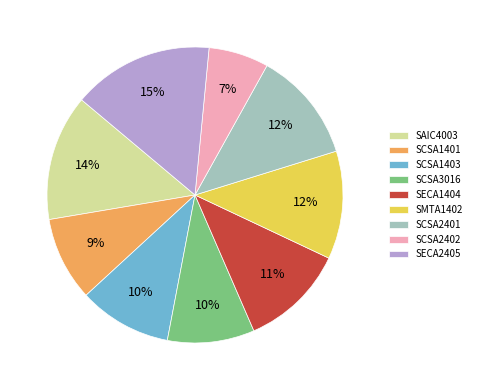

Does SCSA2402 account for over 50% of the chart?

No